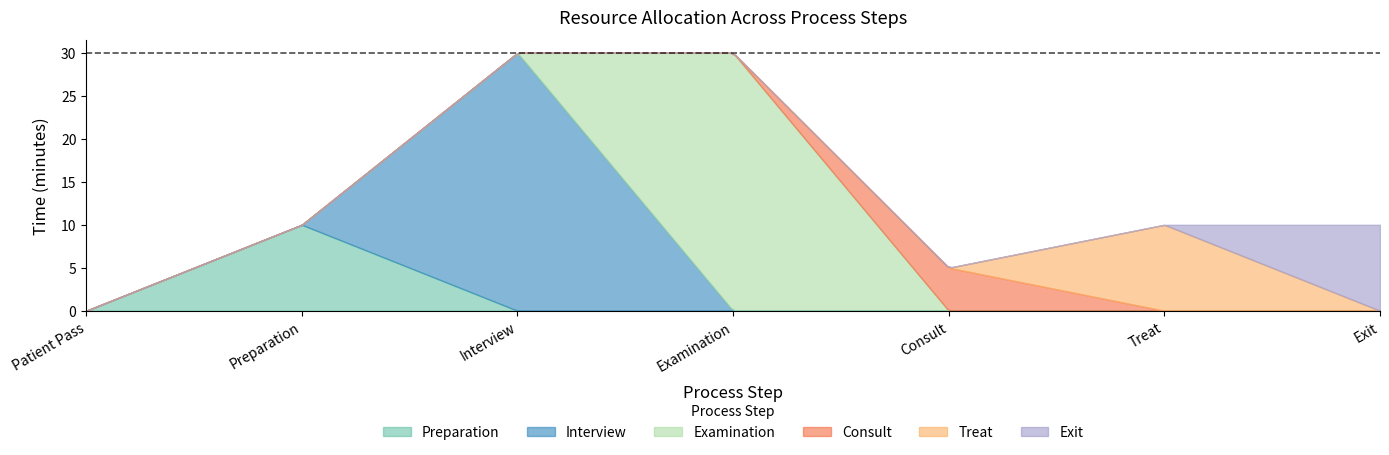

Which label corresponds to the largest value in the chart?

Interview